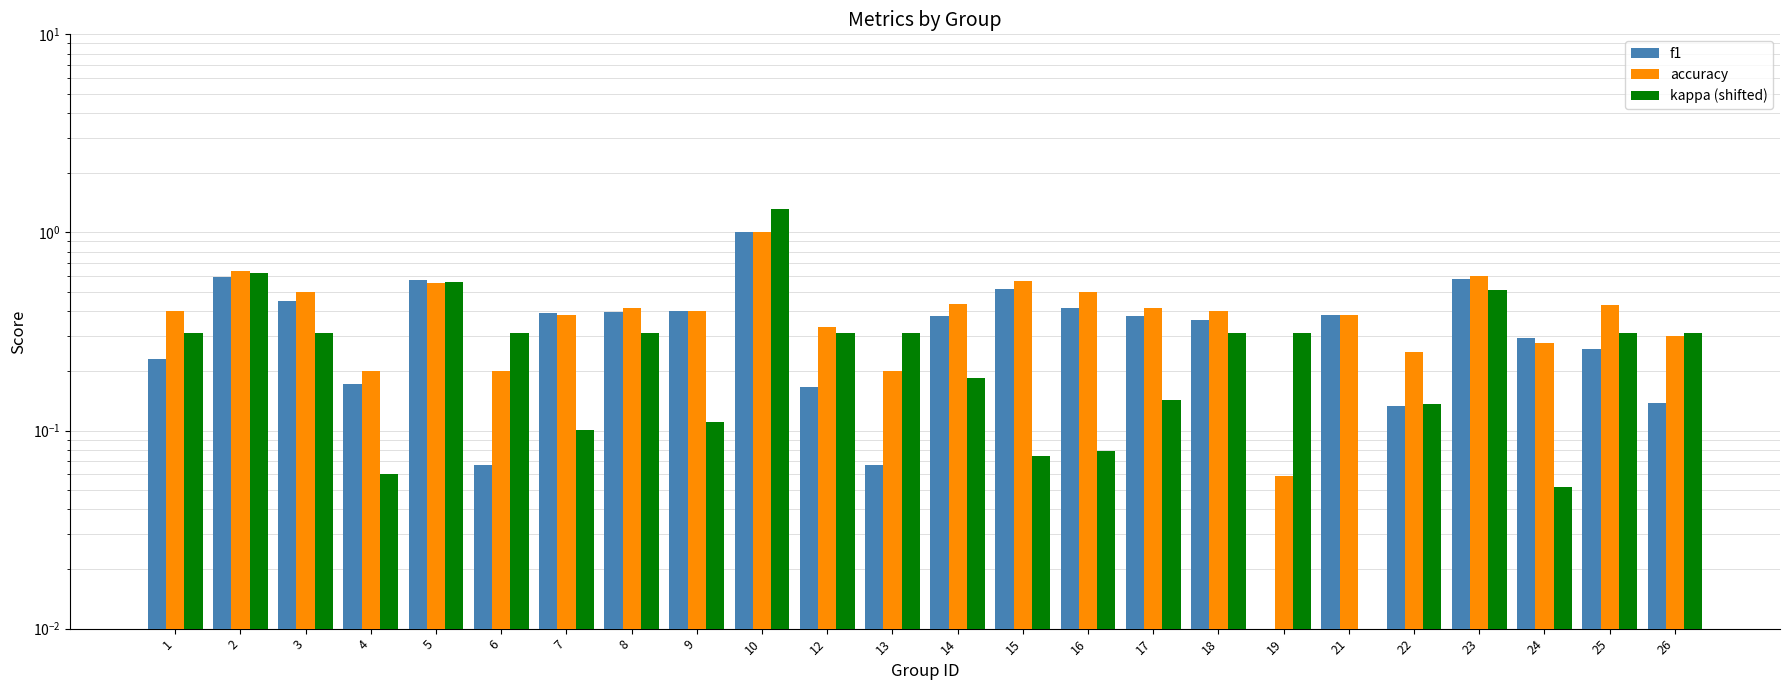

What is the approximate value of f1 at 13?

0.1